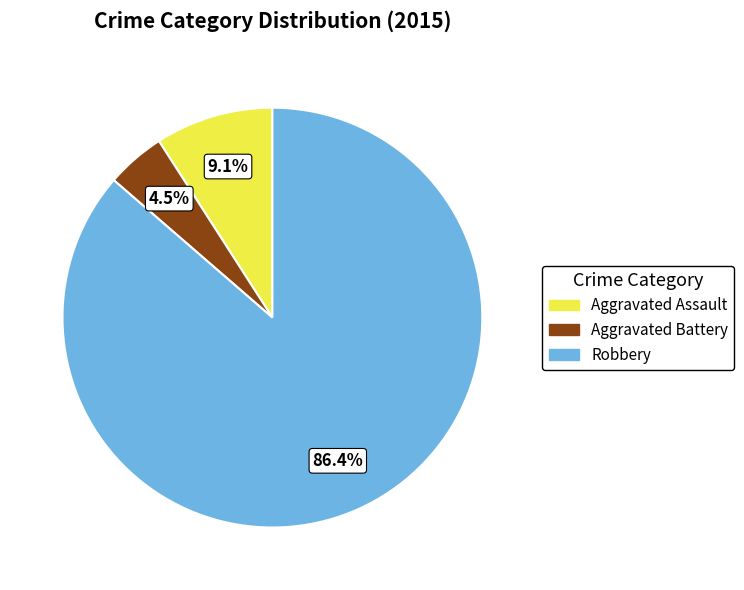

Combined, do Aggravated Battery and Robbery account for over 50%?

Yes